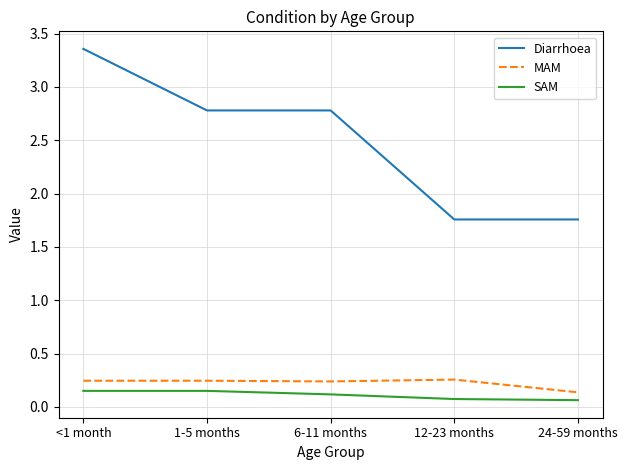

Count the MAM values in the range 0 to 1.

5